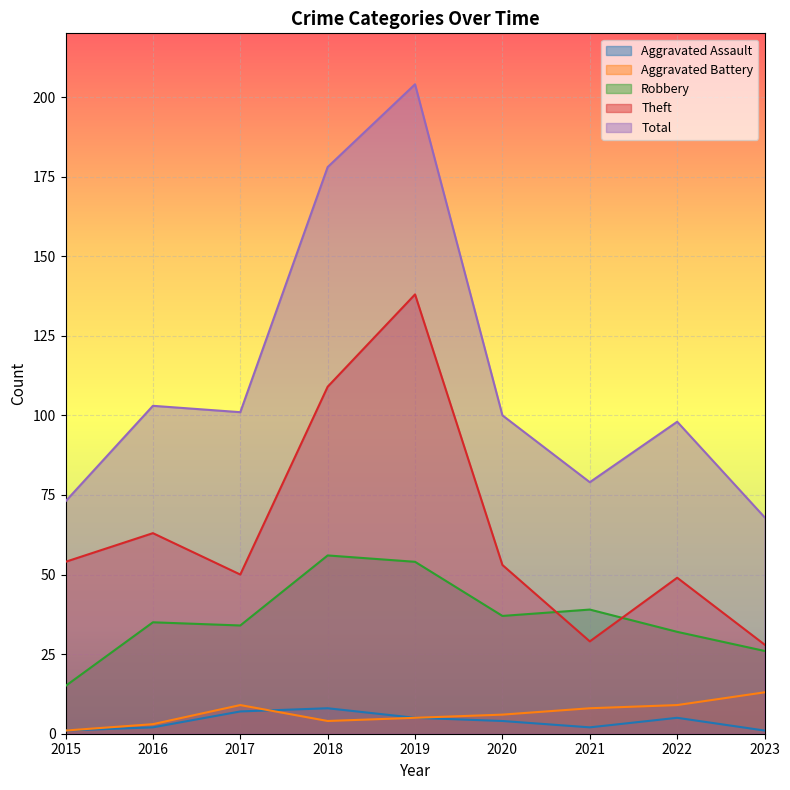

Which series changed the most between 2019 and 2022?

Total